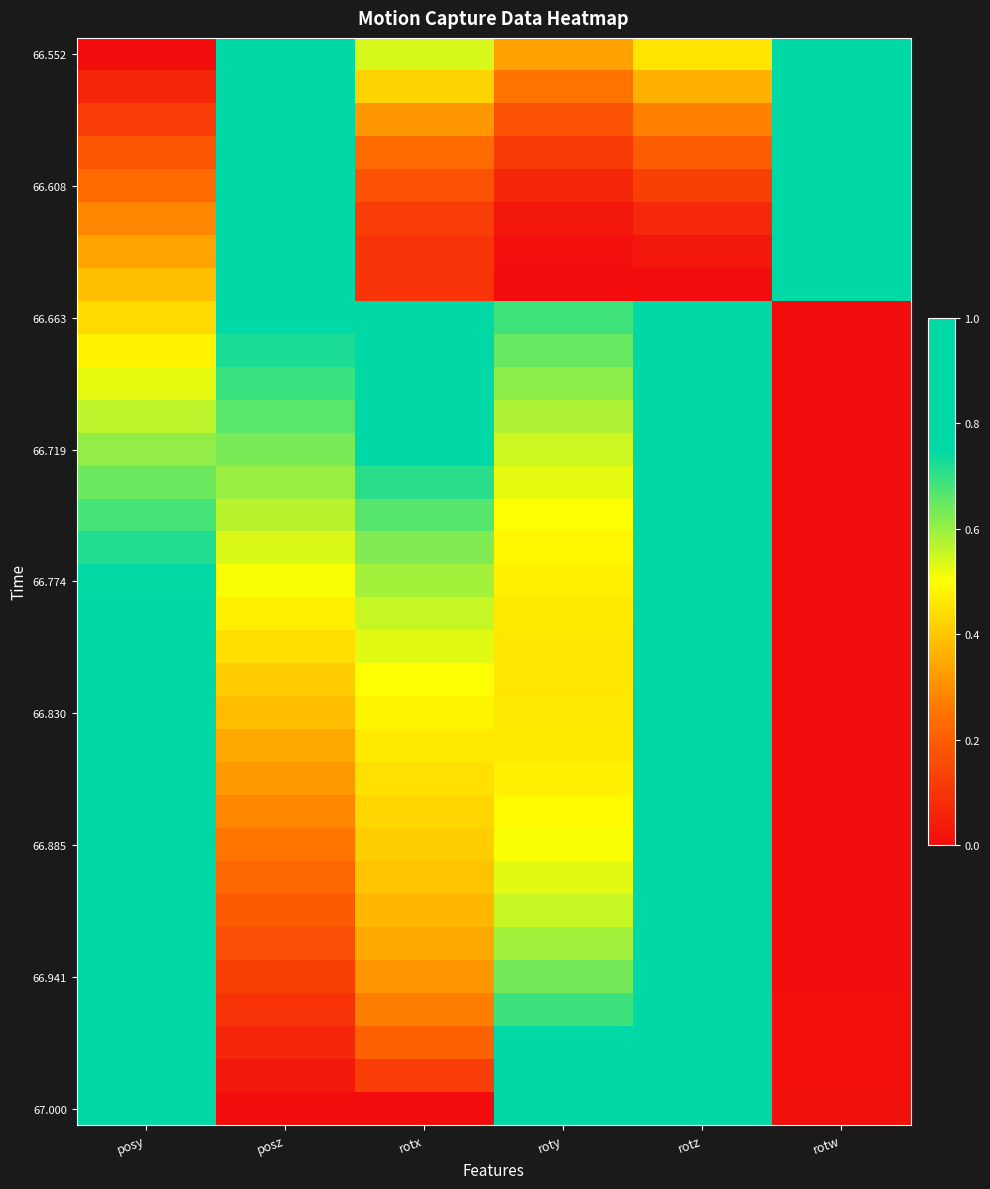

Between posy and rotz, which is larger?

rotz